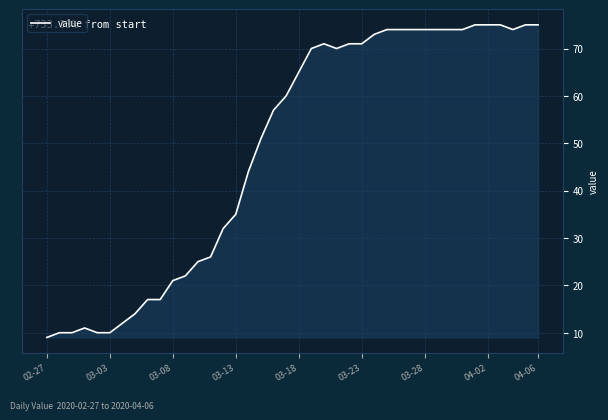

What is the difference between the maximum and second lowest values?

65